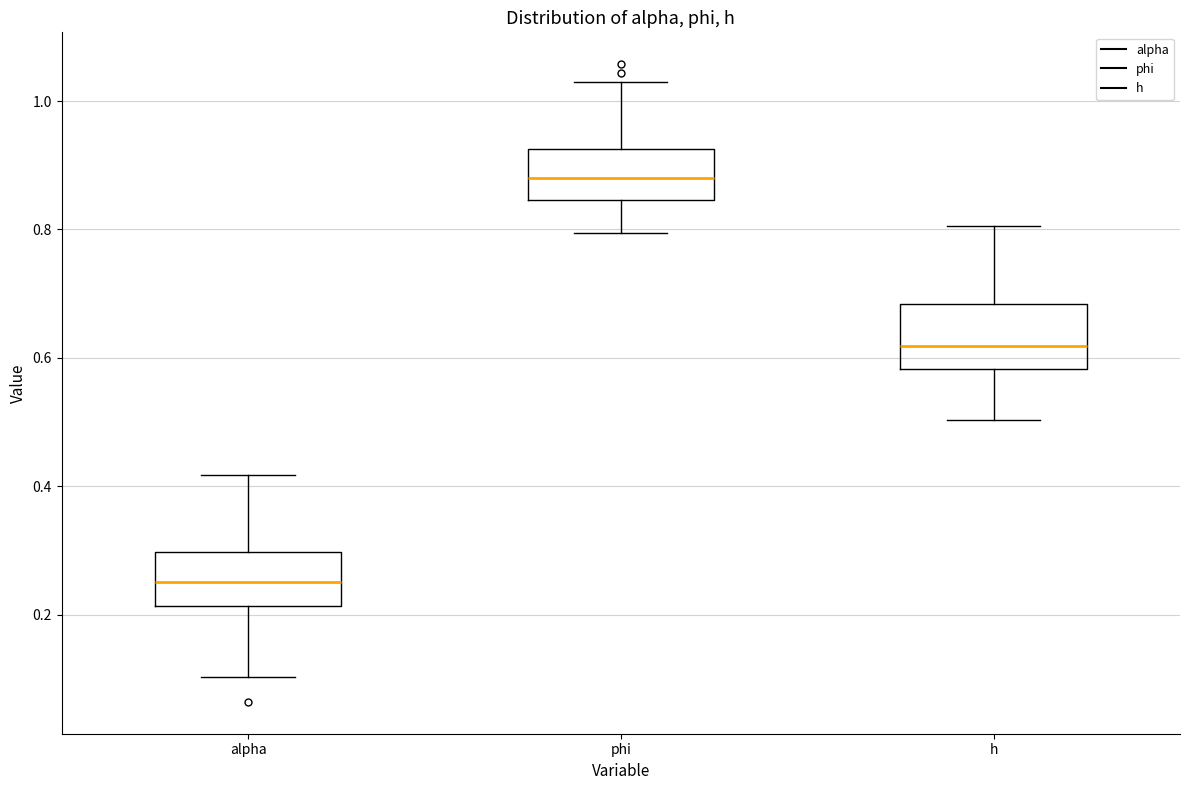

Reading left to right, transcribe this box plot: for each box, give where its median line is, the range the box spans, and where its two whiskers end, as read against the y-axis. The values are not printed on the chart, so give them approximately, as read against the axis.

alpha: median 0.26, box 0.22 to 0.30, whiskers 0.10 to 0.42
phi: median 0.88, box 0.84 to 0.92, whiskers 0.80 to 1.04
h: median 0.62, box 0.58 to 0.68, whiskers 0.50 to 0.80